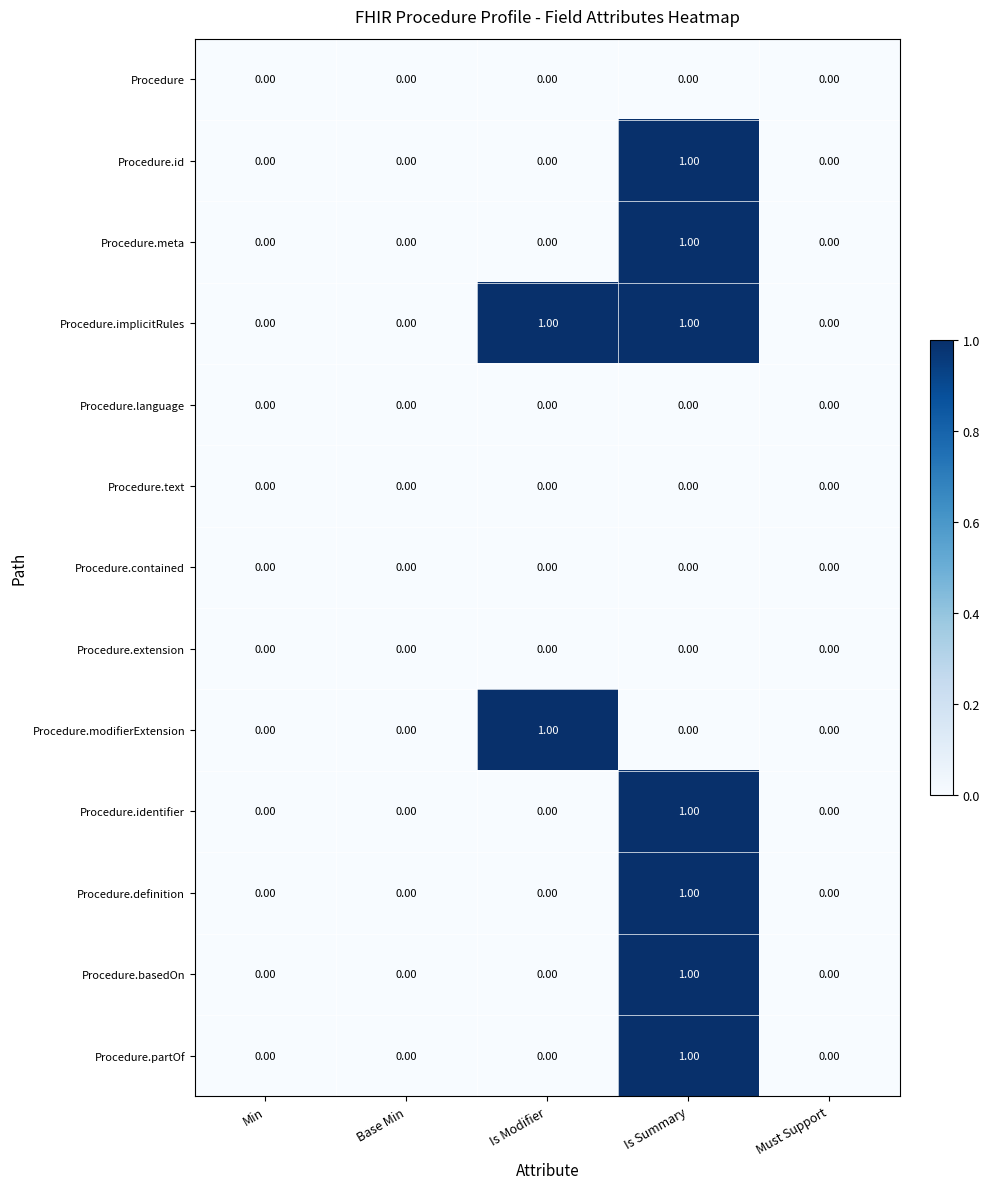

Count the number of data series in this chart.

13